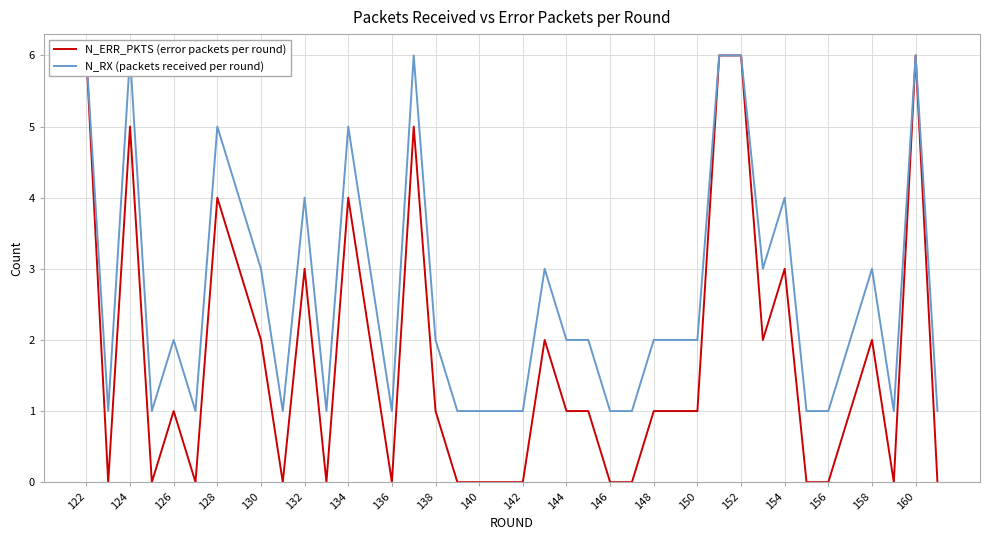

How many series are shown in this chart?

2